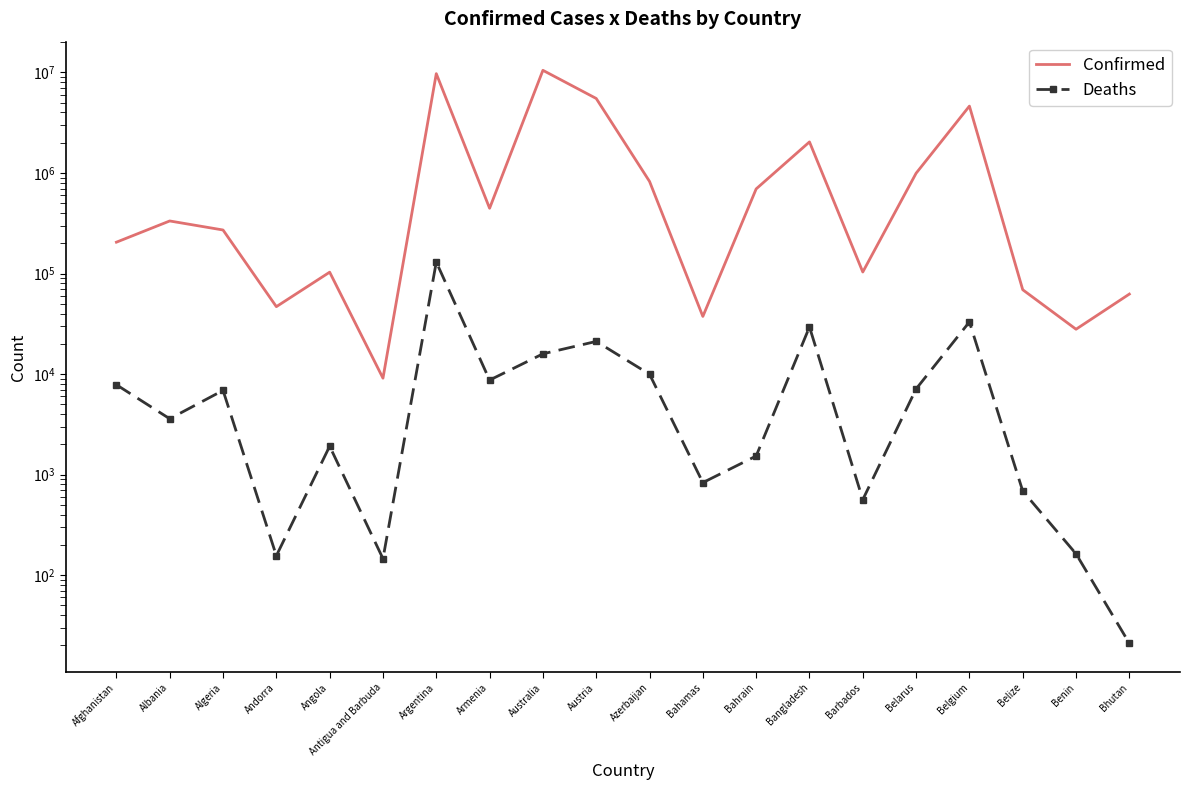

What value does the Deaths series have at Bangladesh?

29430